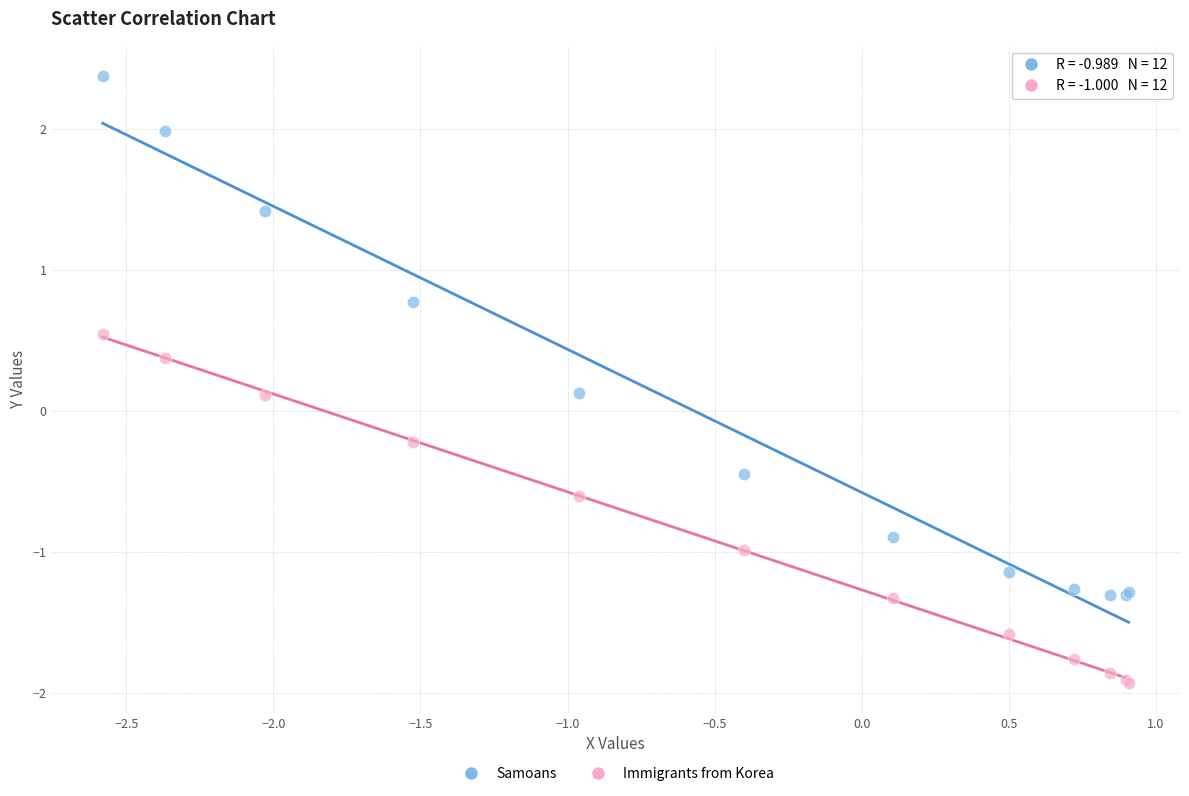

Which series contains the highest Y value?

Samoans